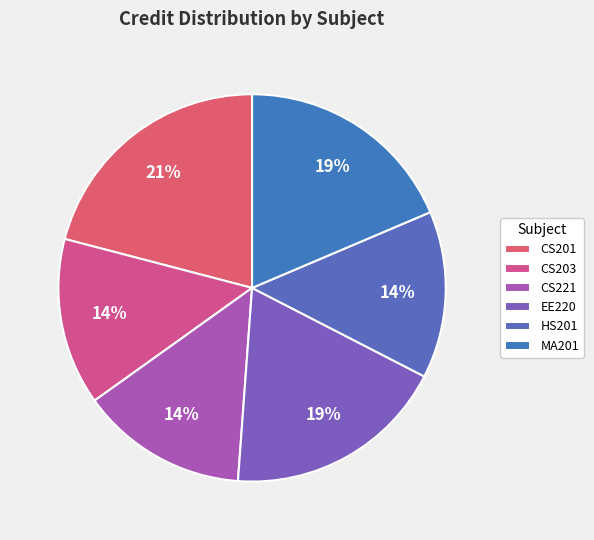

To the nearest percent, what portion does CS201 represent?

21%